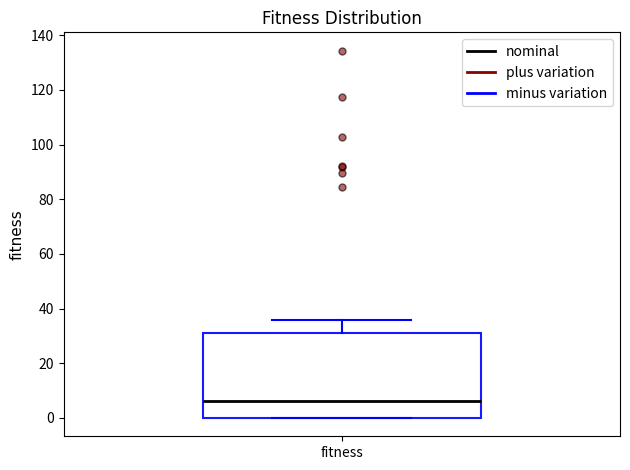

Where is the lower edge of the box for fitness on the y-axis? The values are not printed on the chart, so give them approximately, as read against the axis.

0